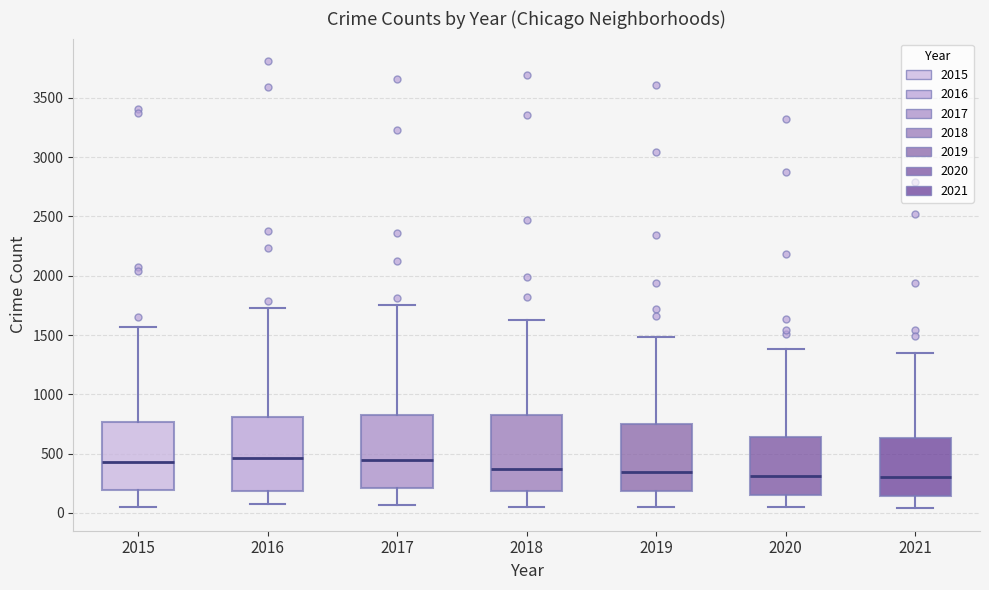

Reading left to right, read every box against the y-axis: the position of its median line, the range the box covers, and the ends of its whiskers. The values are not printed on the chart, so give them approximately, as read against the axis.

2015: median 450, box 200 to 750, whiskers 50 to 1550
2016: median 450, box 200 to 800, whiskers 50 to 1750
2017: median 450, box 200 to 850, whiskers 50 to 1750
2018: median 350, box 200 to 850, whiskers 50 to 1650
2019: median 350, box 200 to 750, whiskers 50 to 1500
2020: median 300, box 150 to 650, whiskers 50 to 1400
2021: median 300, box 150 to 650, whiskers 50 to 1350